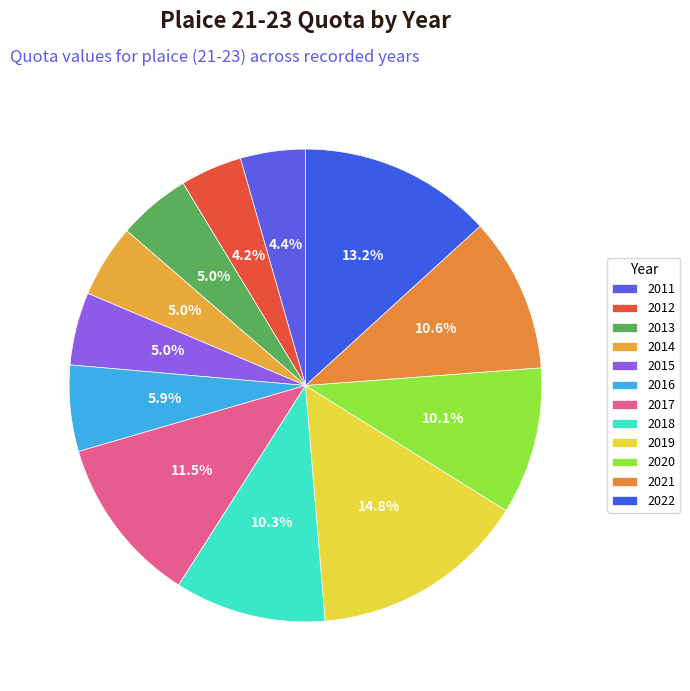

How many segments does this pie chart have?

12